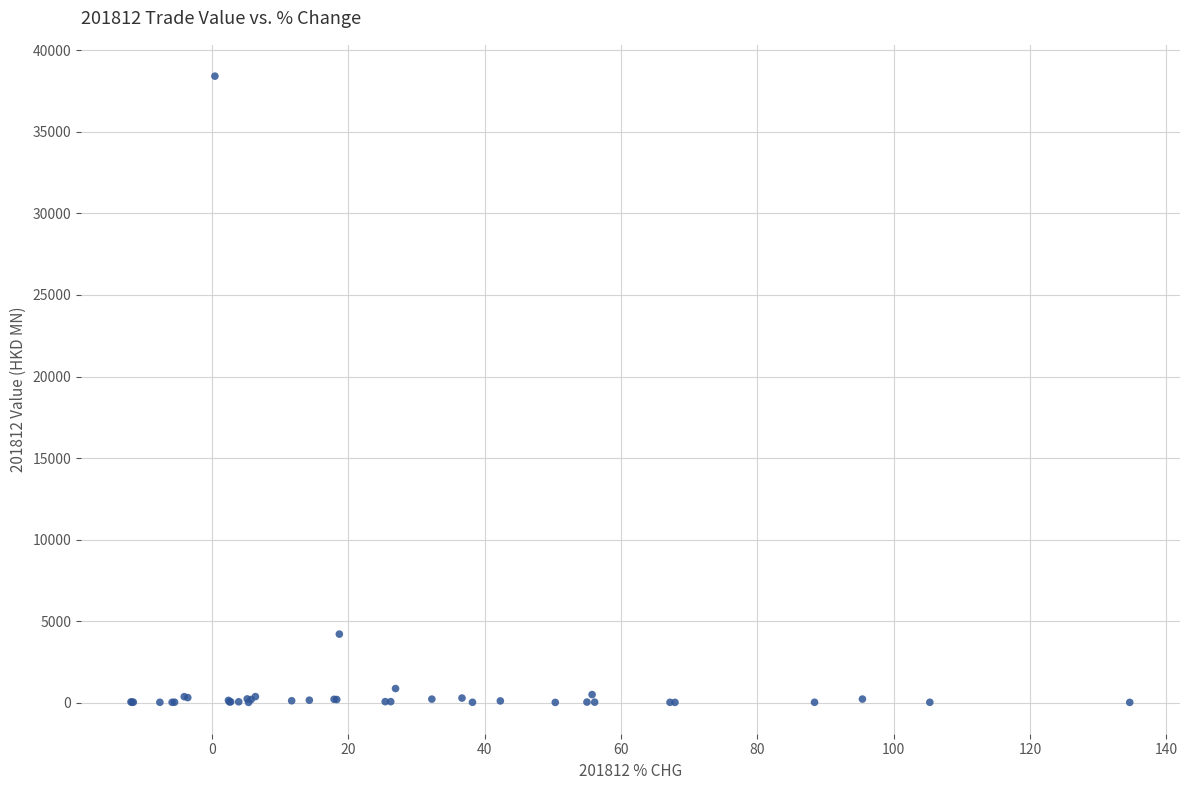

What Y value in the scatter plot is closest to 19218?

4206.5